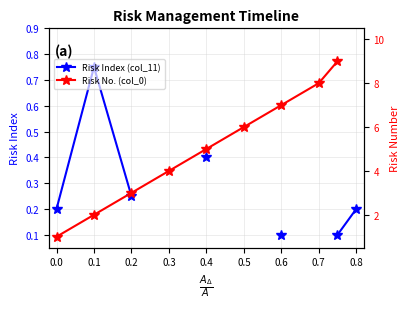

True or false: Risk Index (col_11) and Risk No. (col_0) intersect in this chart.

False